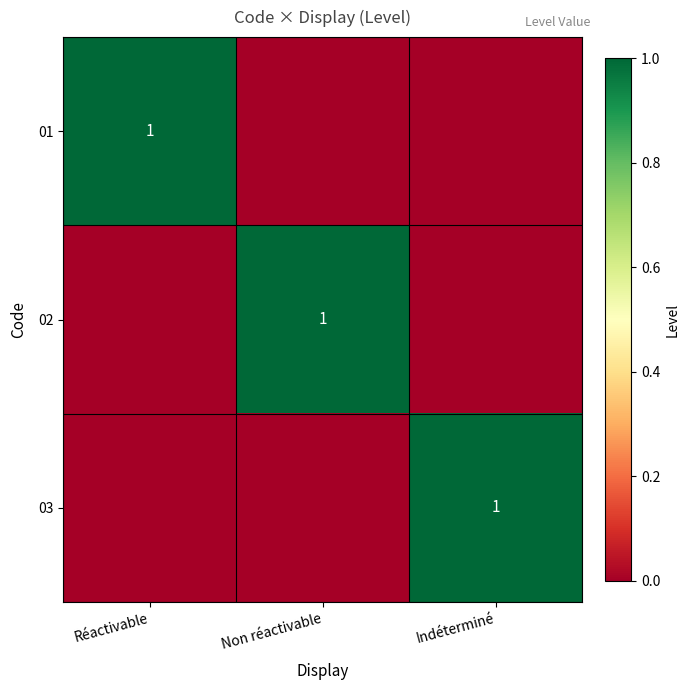

Is it true that 02 equals 2 at Non réactivable?

False